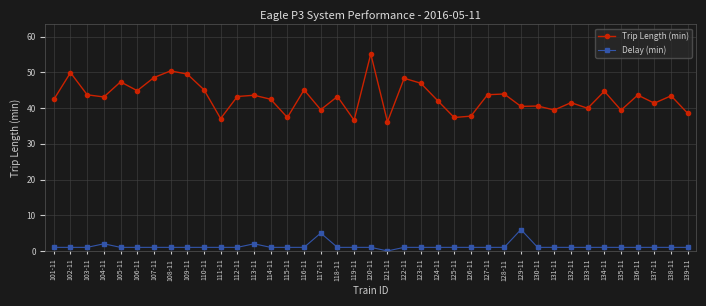

What position from the right is 127-11?

13